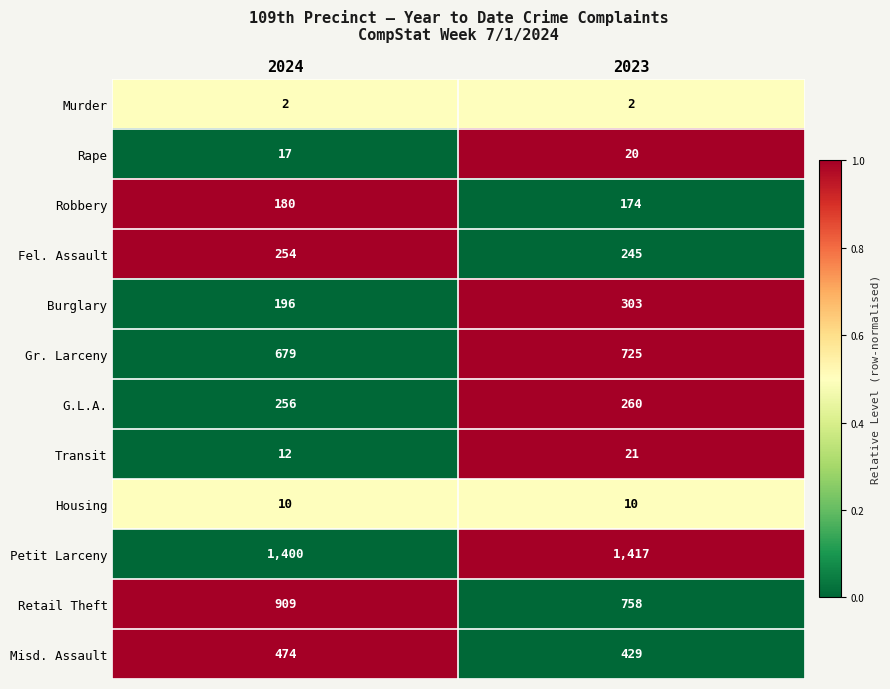

At 2023, list the series in order from smallest to largest.

Murder, Housing, Rape, Transit, Robbery, Fel. Assault, G.L.A., Burglary, Misd. Assault, Gr. Larceny, Retail Theft, Petit Larceny